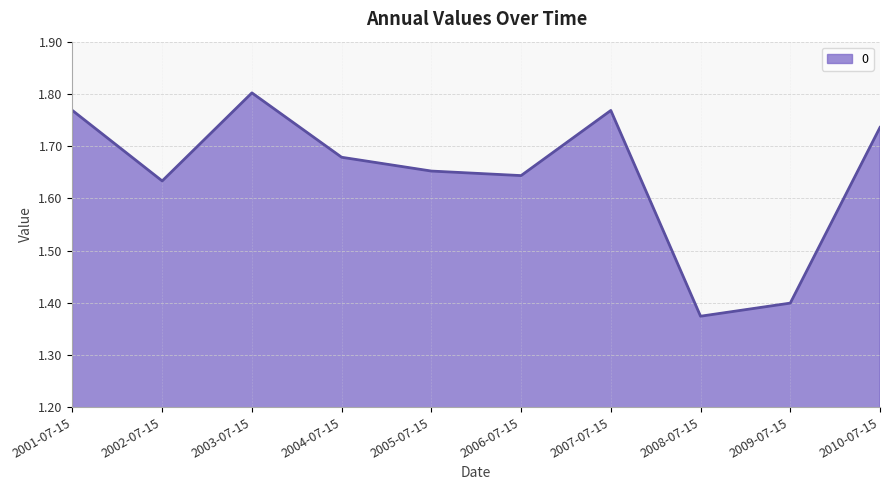

Which category has the lowest value across all series?

2008-07-15